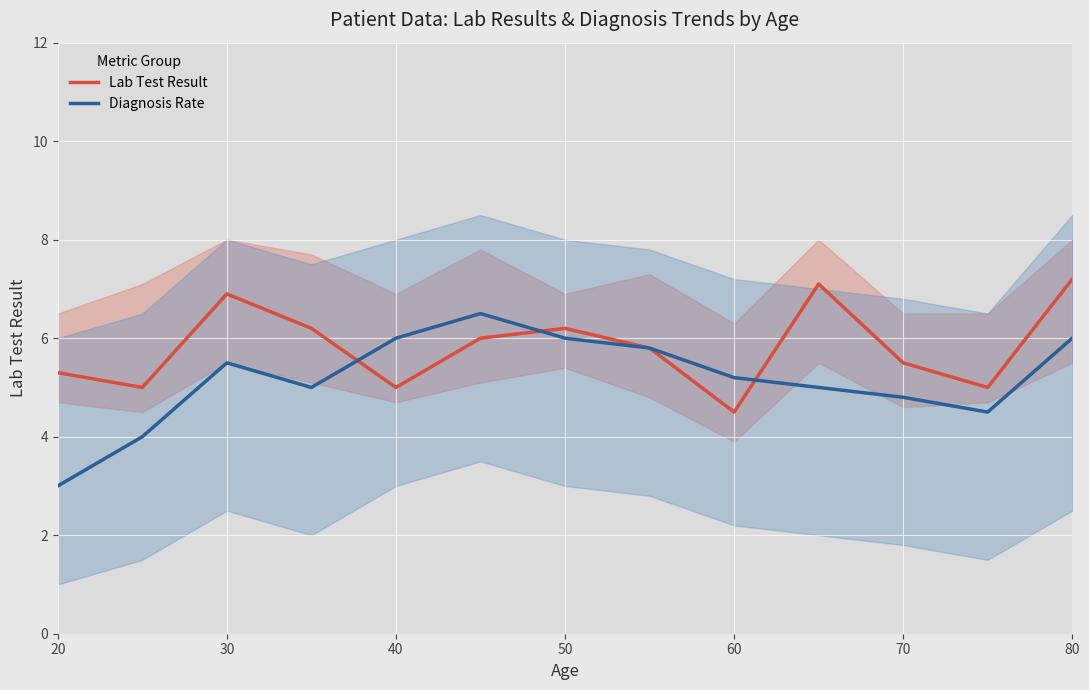

The Lab Test Result series shows 1.4 at 70. True or false?

False